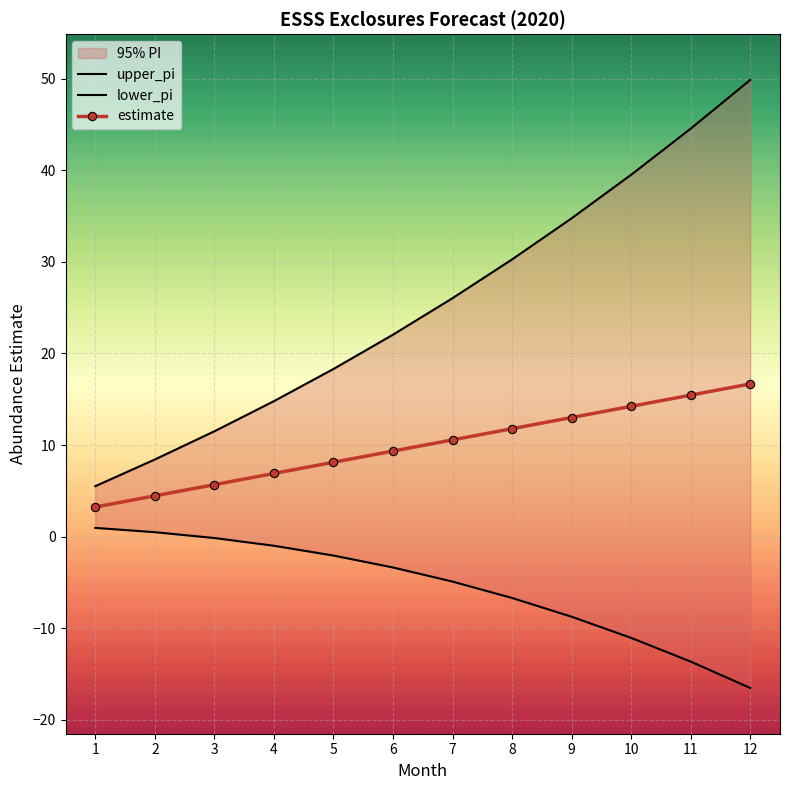

Reading left to right, what are all the values shown in this chart?

upper_pi: 1=5.5	2=8.4	3=11.5	4=14.8	5=18.3	6=22.1	7=26.0	8=30.3	9=34.8	10=39.5	11=44.6	12=49.9
lower_pi: 1=0.9	2=0.5	3=-0.2	4=-1.0	5=-2.1	6=-3.4	7=-4.9	8=-6.7	9=-8.8	10=-11.1	11=-13.7	12=-16.5
estimate: 1=3.2	2=4.4	3=5.7	4=6.9	5=8.1	6=9.3	7=10.6	8=11.8	9=13.0	10=14.2	11=15.4	12=16.7